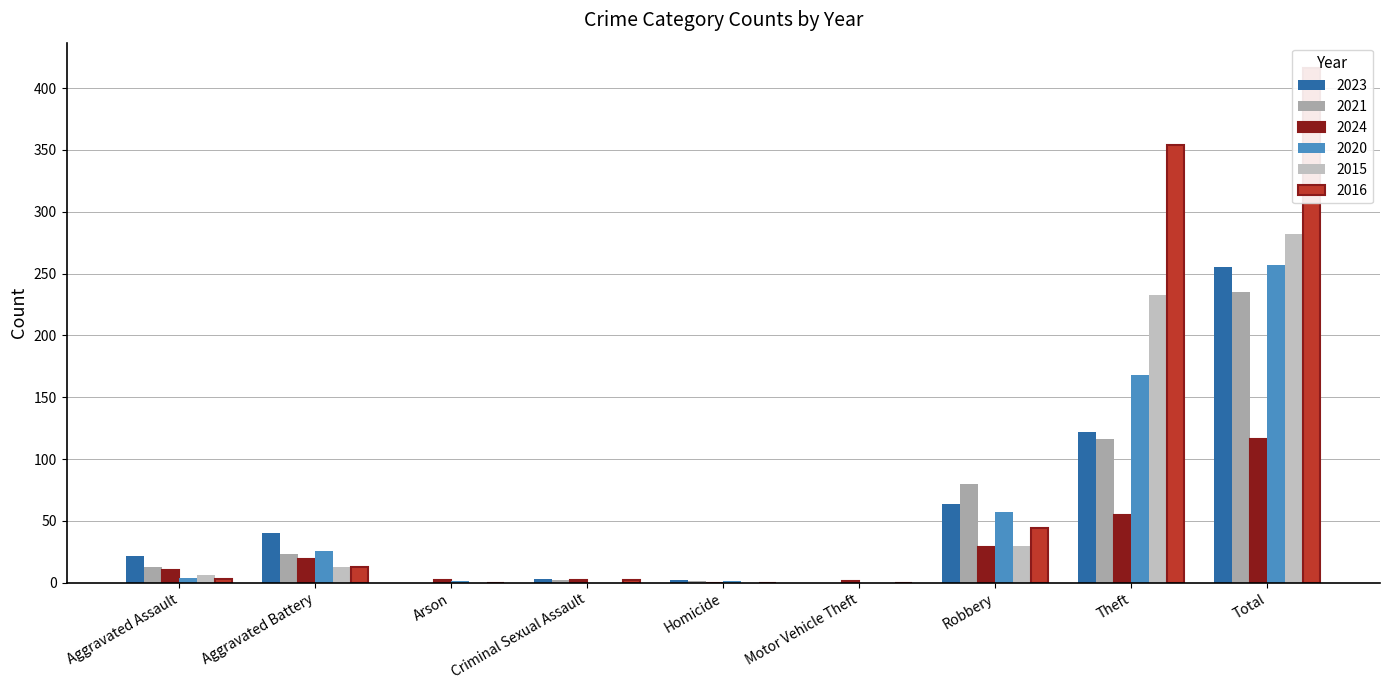

Reading left to right, what are all the values shown in this chart?

2023: Aggravated Assault=22	Aggravated Battery=40	Arson=0	Criminal Sexual Assault=3	Homicide=2	Motor Vehicle Theft=0	Robbery=64	Theft=122	Total=255
2021: Aggravated Assault=13	Aggravated Battery=23	Arson=0	Criminal Sexual Assault=2	Homicide=1	Motor Vehicle Theft=0	Robbery=80	Theft=116	Total=235
2024: Aggravated Assault=10	Aggravated Battery=19	Arson=2	Criminal Sexual Assault=2	Homicide=0	Motor Vehicle Theft=1	Robbery=29	Theft=55	Total=116
2020: Aggravated Assault=4	Aggravated Battery=26	Arson=1	Criminal Sexual Assault=0	Homicide=1	Motor Vehicle Theft=0	Robbery=57	Theft=168	Total=257
2015: Aggravated Assault=6	Aggravated Battery=13	Arson=0	Criminal Sexual Assault=0	Homicide=0	Motor Vehicle Theft=0	Robbery=30	Theft=233	Total=282
2016: Aggravated Assault=3	Aggravated Battery=13	Arson=0	Criminal Sexual Assault=2	Homicide=0	Motor Vehicle Theft=0	Robbery=44	Theft=354	Total=416